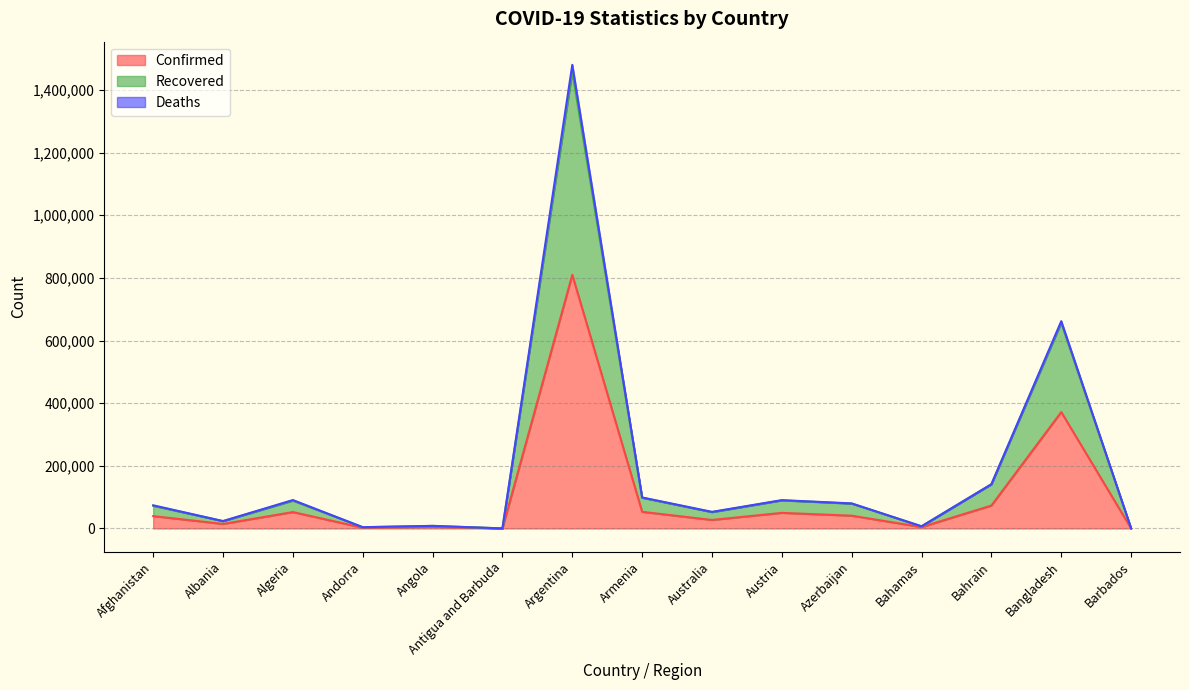

What is the highest value of the Confirmed series?

809728